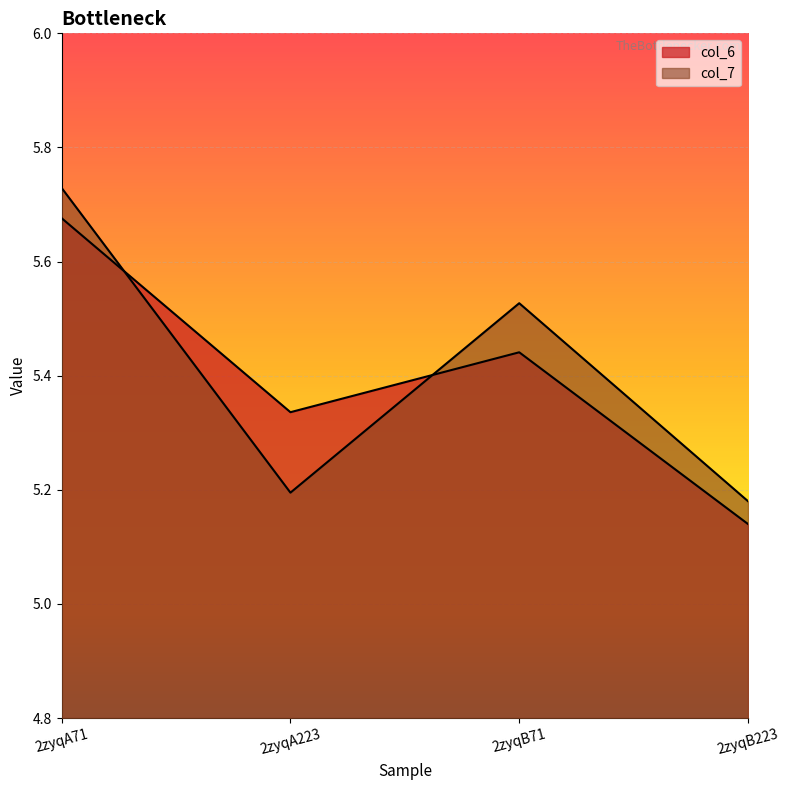

How many intersections are there between col_7 and col_6?

2